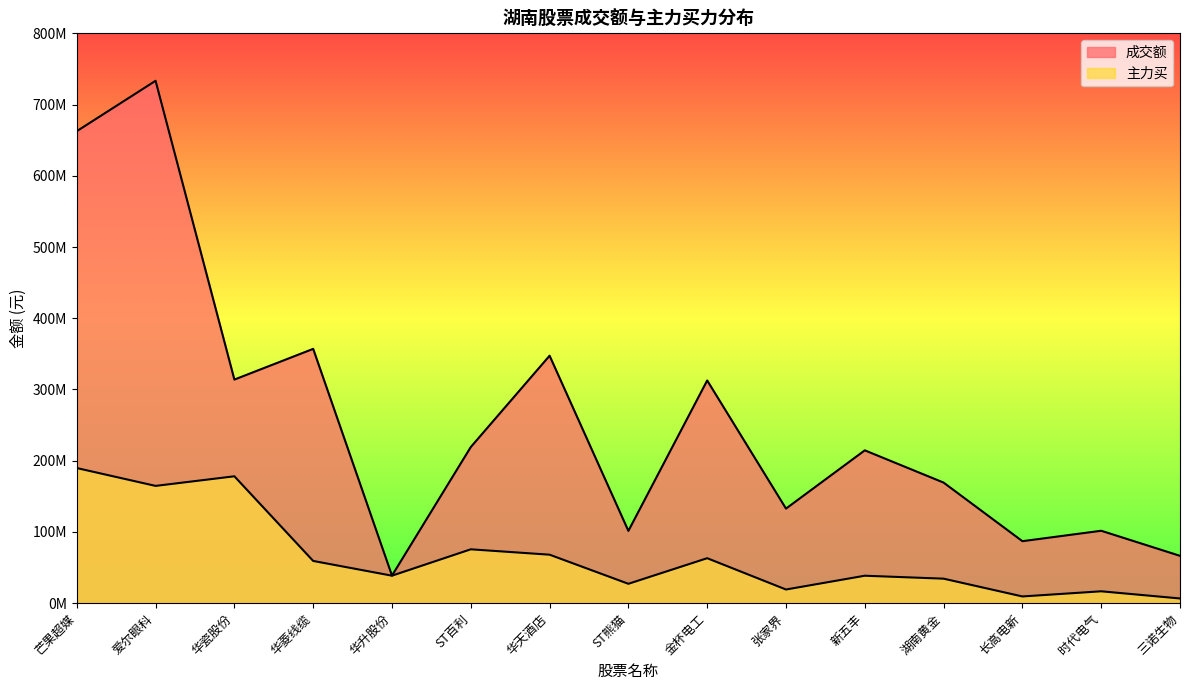

What is the maximum value shown in the chart?

733370873